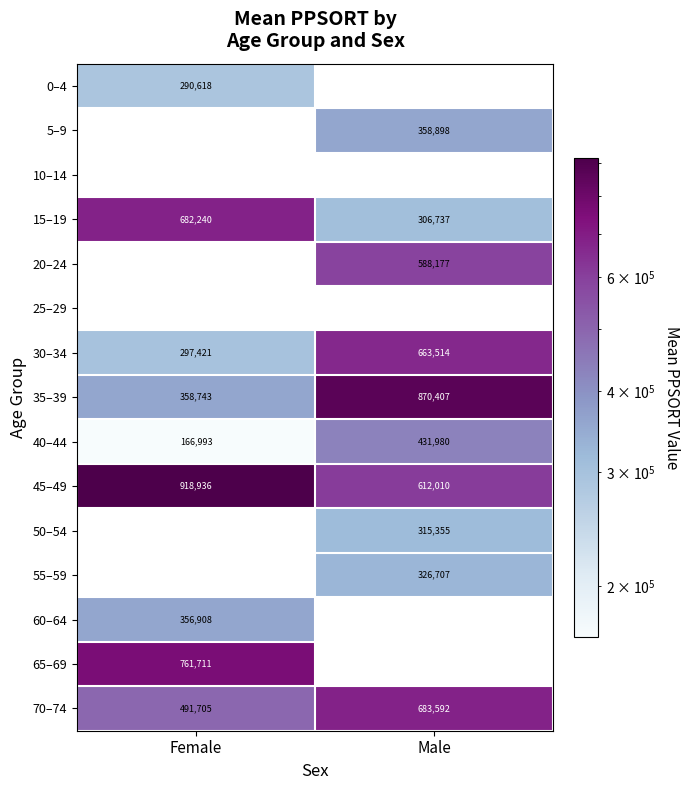

How many values in the 40–44 series are below 431980?

1